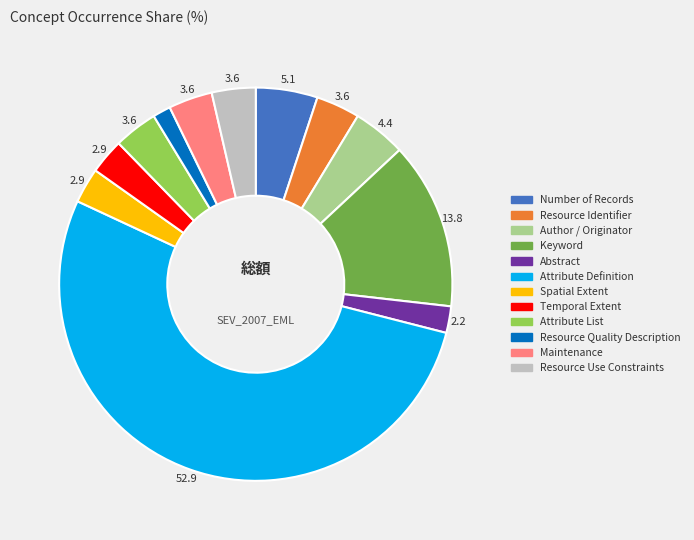

Count the number of slices in the pie.

12